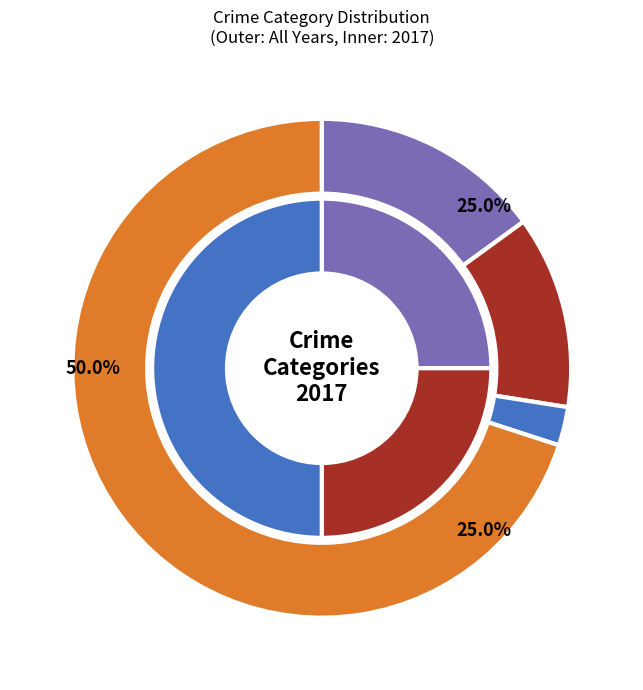

What percentage is the Aggravated Battery slice, to the nearest percent?

25%